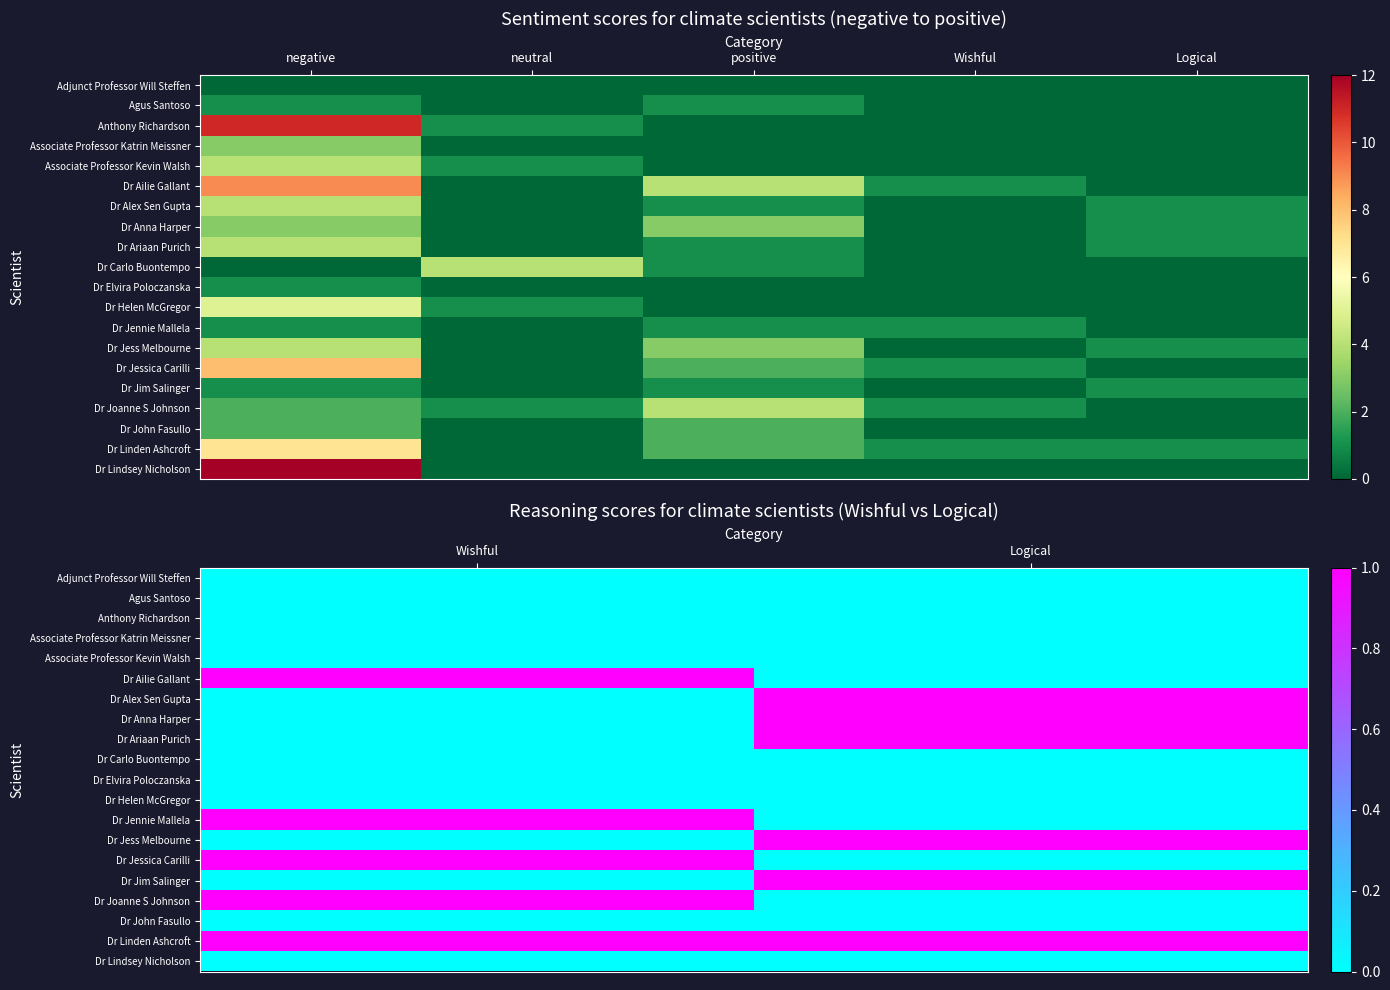

Count the Dr Jim Salinger values in the range 0 to 1.

2